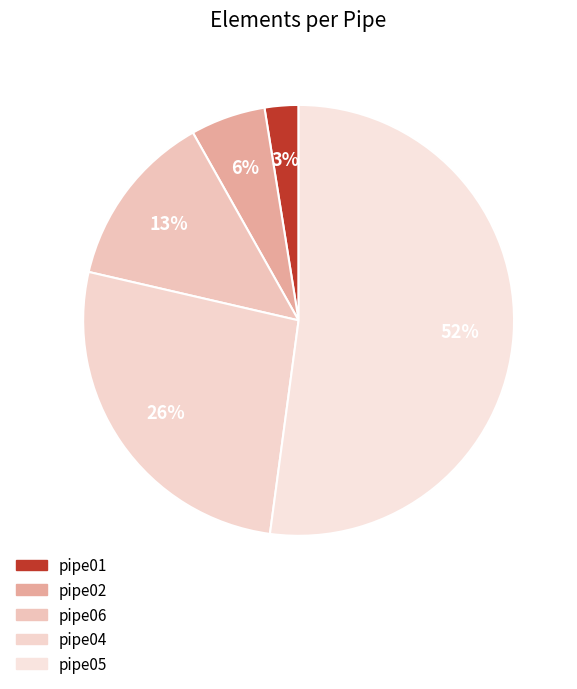

To the nearest percent, what percentage of the pie is pipe01?

3%